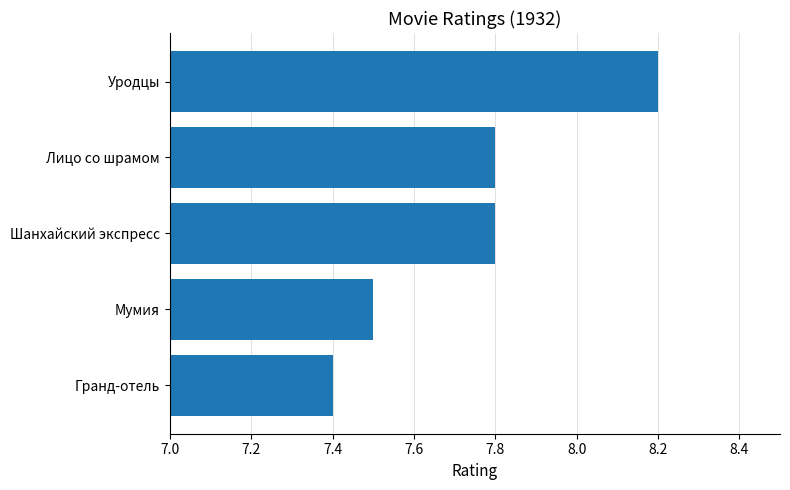

Reading bottom to top, transcribe all the data shown in this chart.

Гранд-отель=7.4	Мумия=7.5	Шанхайский экспресс=7.8	Лицо со шрамом=7.8	Уродцы=8.2